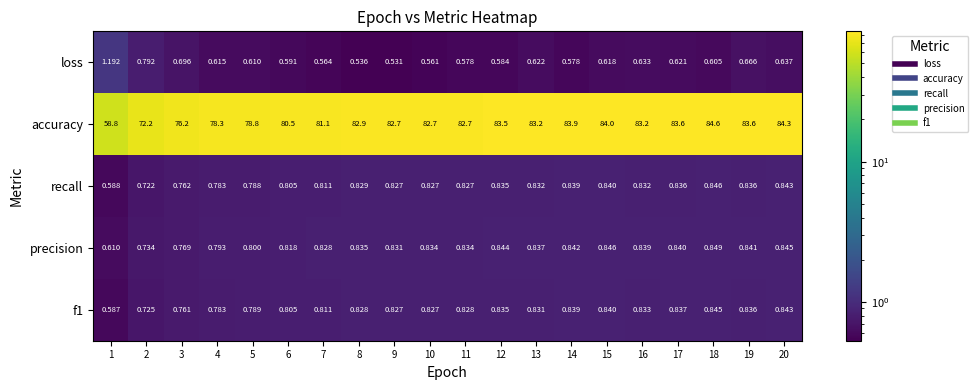

Which series has the widest spread of values?

accuracy